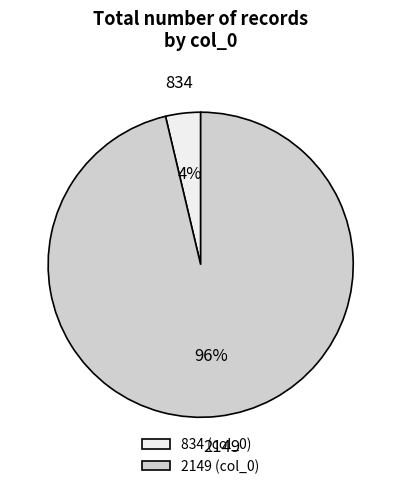

What percentage is the 2149 slice, to the nearest percent?

96%